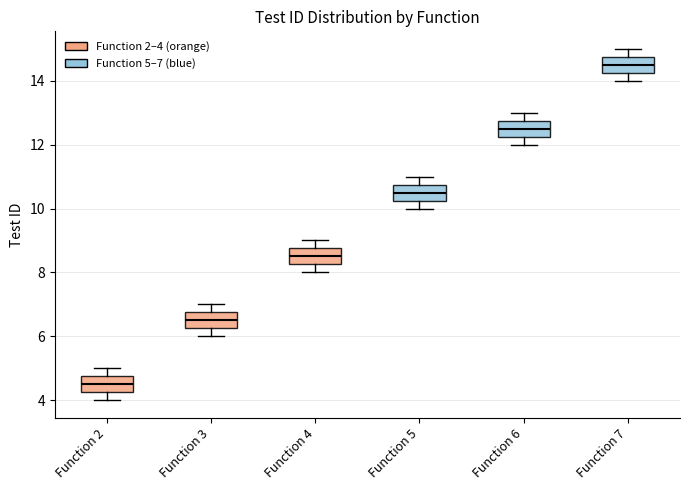

Which box's median line is the highest?

Function 7